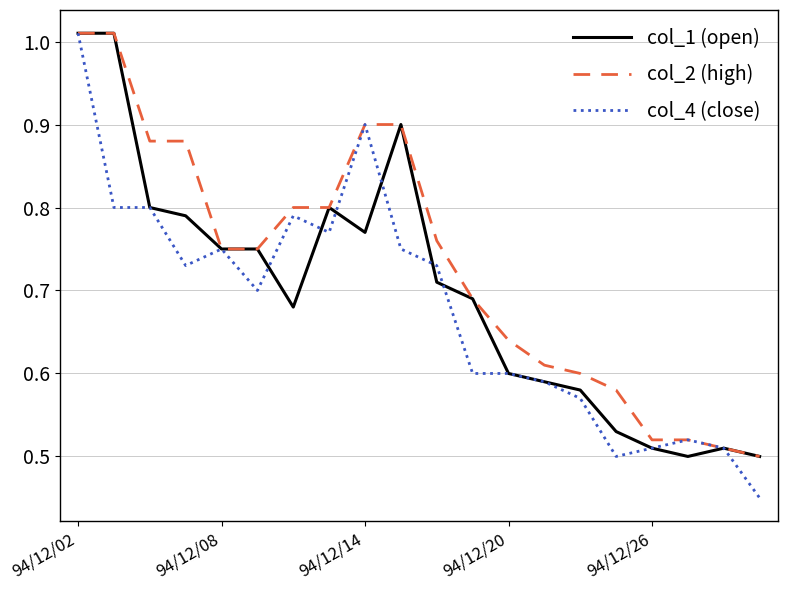

Which series has the widest spread of values?

col_4 (close)